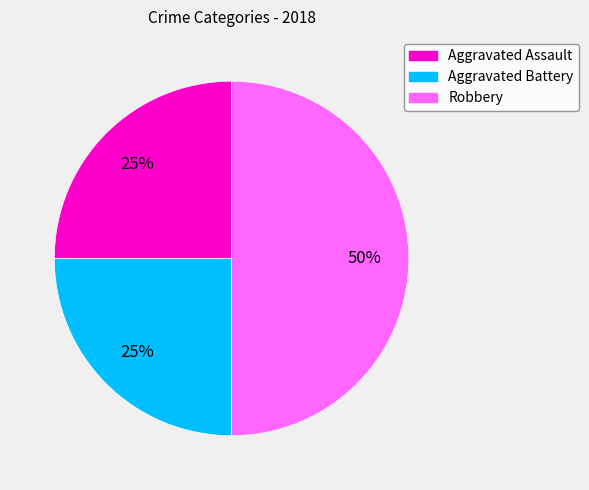

Is the sum of Robbery and Aggravated Assault greater than half?

Yes